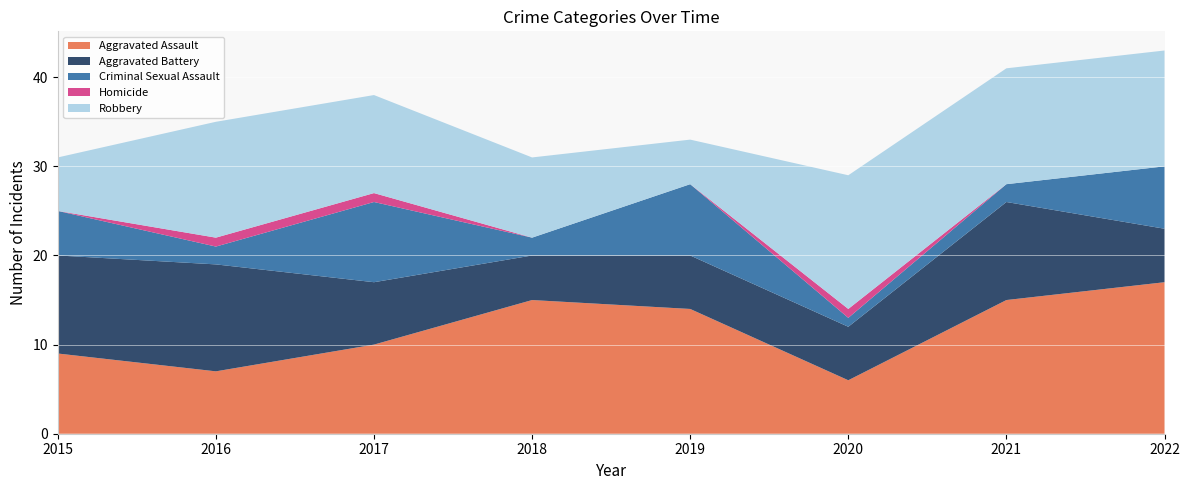

Reading left to right, what are all the values shown in this chart?

Aggravated Assault: 2015=9	2016=7	2017=10	2018=15	2019=14	2020=6	2021=15	2022=17
Aggravated Battery: 2015=11	2016=12	2017=7	2018=5	2019=6	2020=6	2021=11	2022=6
Criminal Sexual Assault: 2015=5	2016=2	2017=9	2018=2	2019=8	2020=1	2021=2	2022=7
Homicide: 2015=0	2016=1	2017=1	2018=0	2019=0	2020=1	2021=0	2022=0
Robbery: 2015=6	2016=13	2017=11	2018=9	2019=5	2020=15	2021=13	2022=13